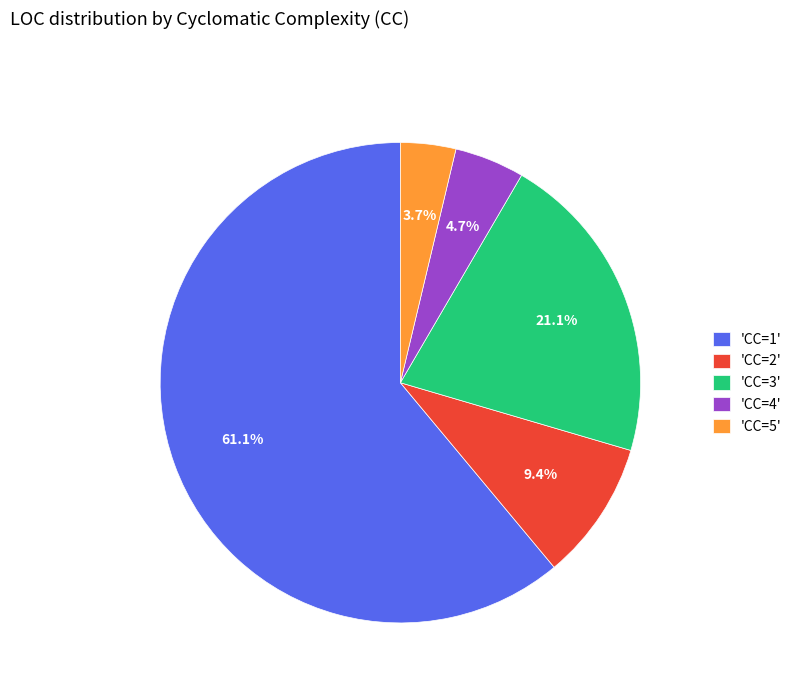

Combined, do 'CC=1' and 'CC=4' account for over 50%?

Yes